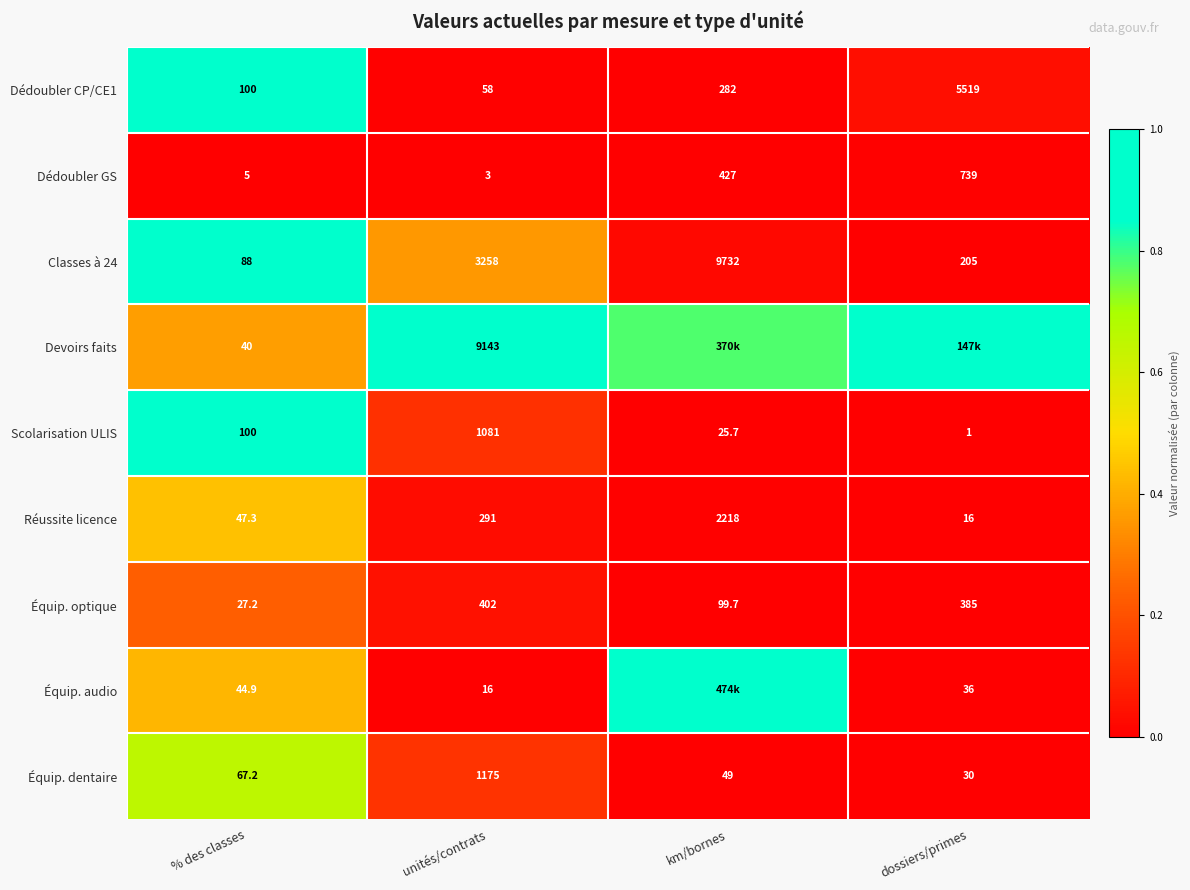

The Équip. dentaire series shows 0.2 at unités/contrats. True or false?

False